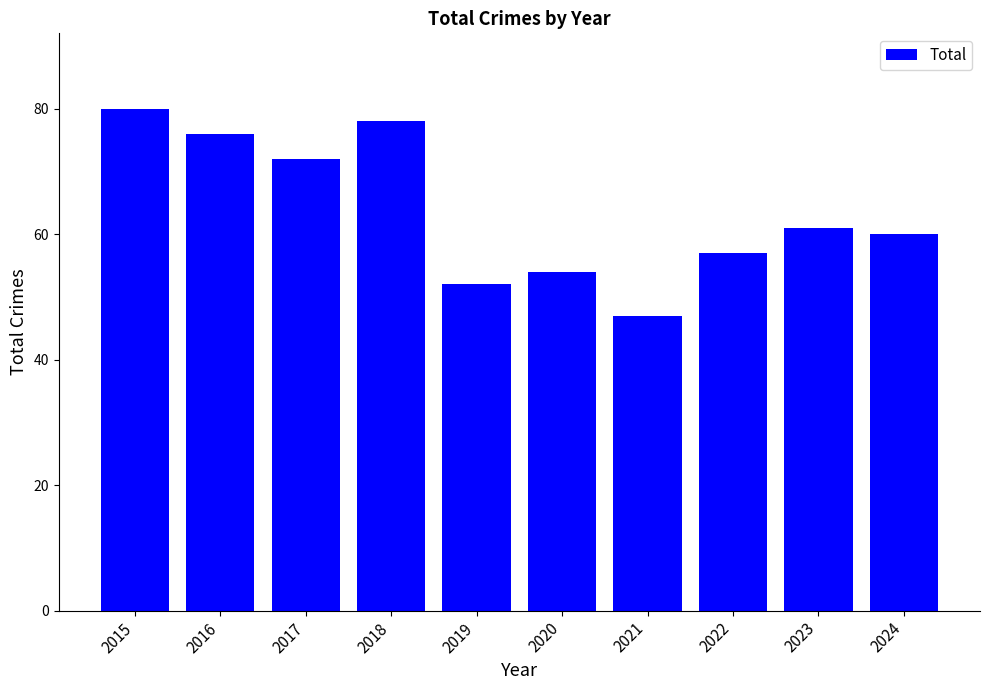

How many values are below 61?

5